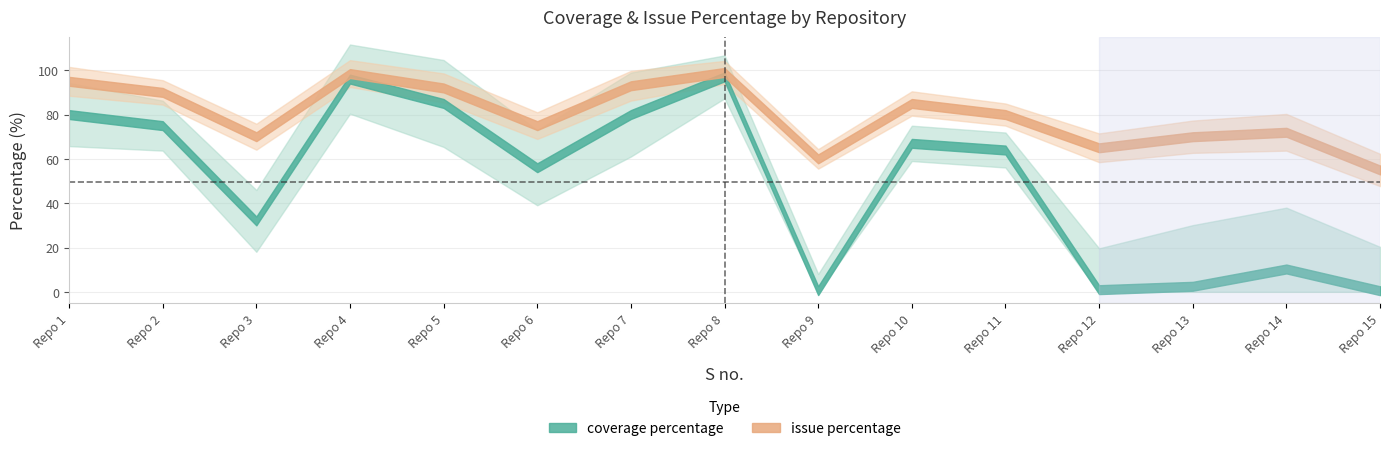

What is the value of the coverage percentage point at the 5th from the left?

85.0